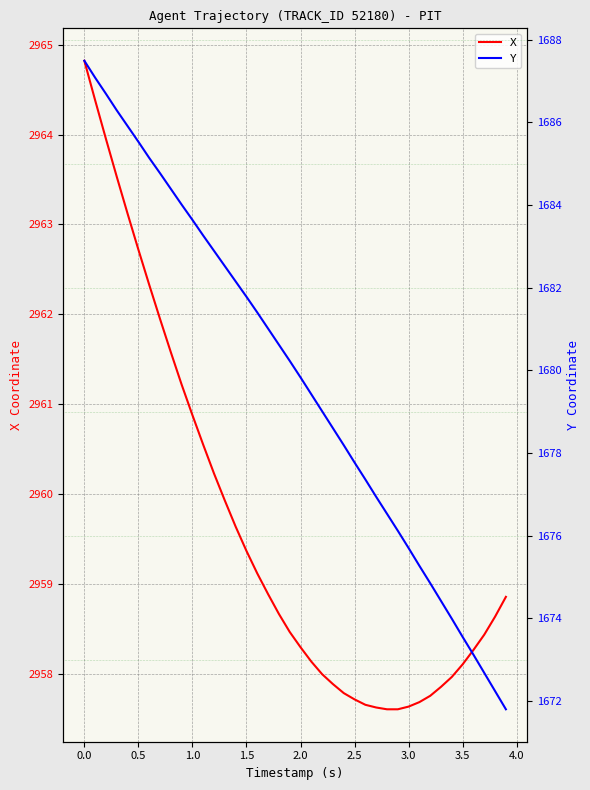

How many lines are shown in the chart?

2